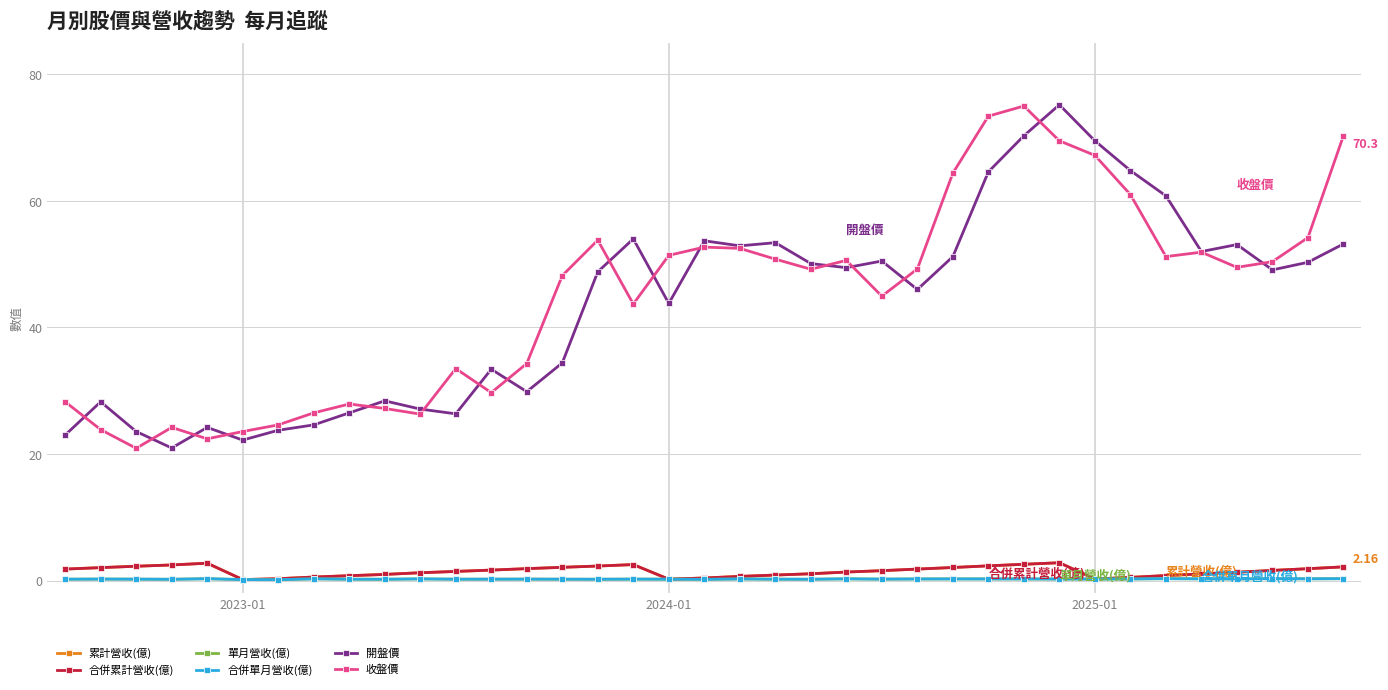

List the series in order of their peak value, highest first.

開盤價, 收盤價, 累計營收(億), 合併累計營收(億), 單月營收(億), 合併單月營收(億)